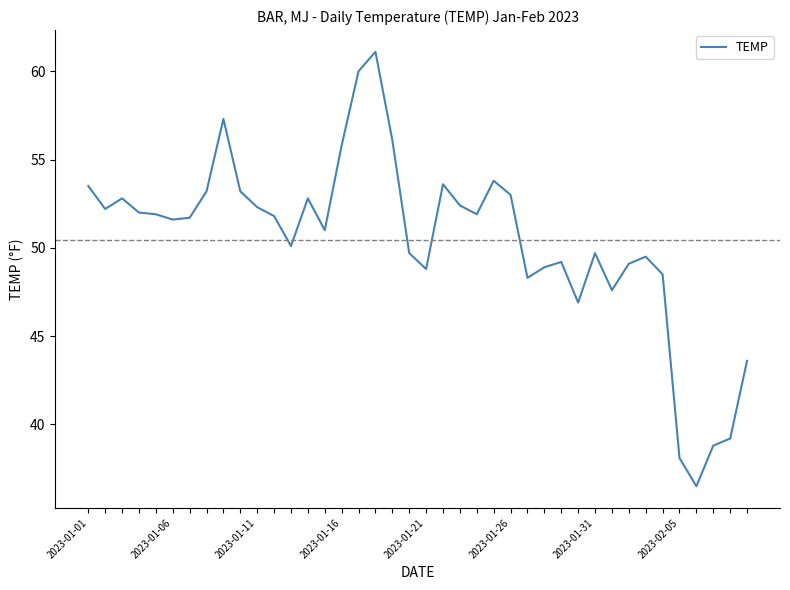

What is the greatest value displayed?

61.1